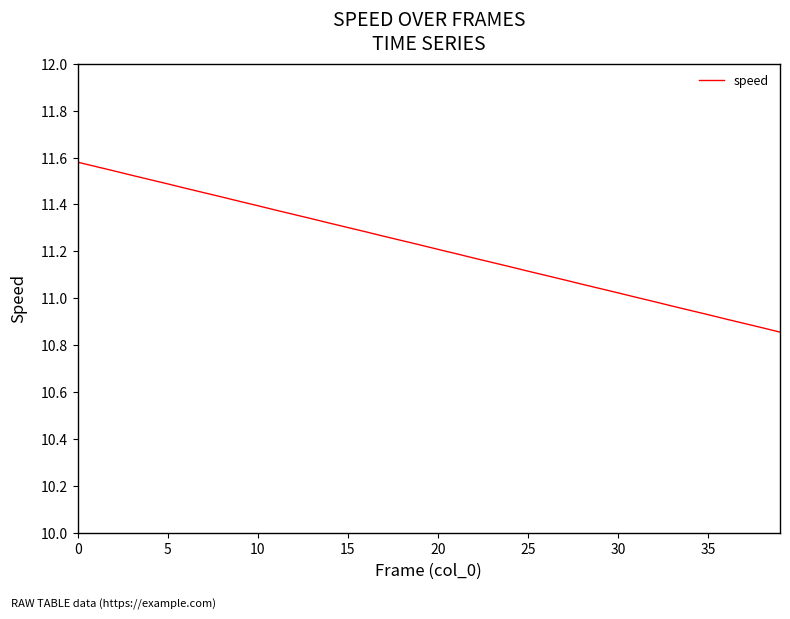

At which label is the value closest to 11?

31